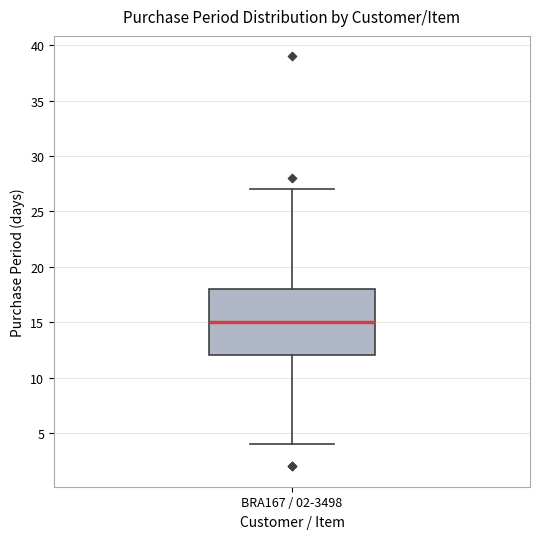

Read this box plot against the y-axis: the position of the median line, the range covered by the box, and the ends of both whiskers. The values are not printed on the chart, so give them approximately, as read against the axis.

median 15, box 12 to 18, whiskers 4 to 27